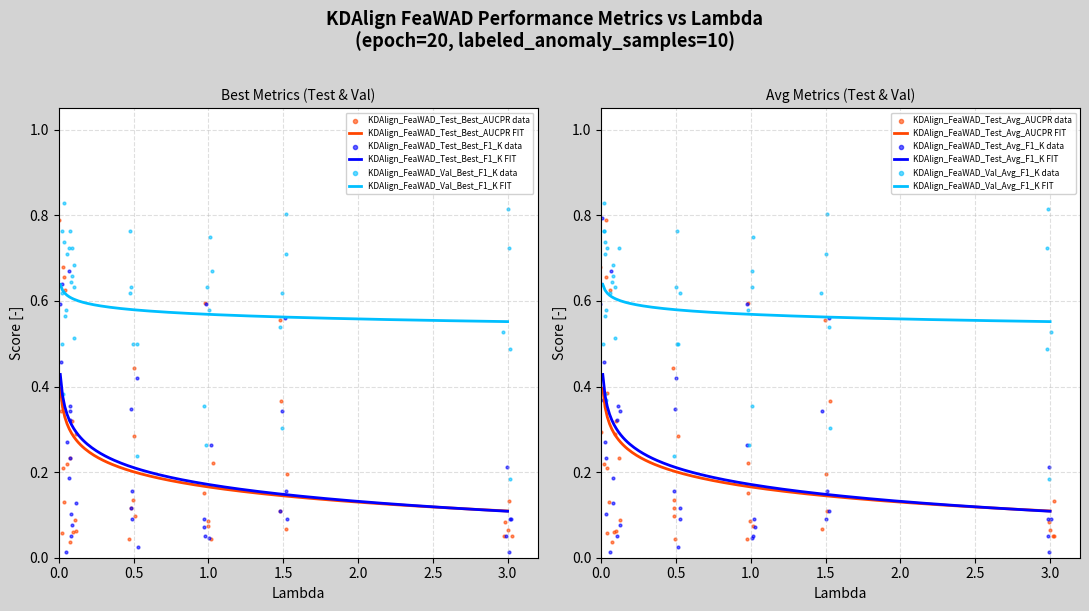

Which series reaches the minimum Y coordinate?

KDAlign_FeaWAD_Test_Best_F1_K